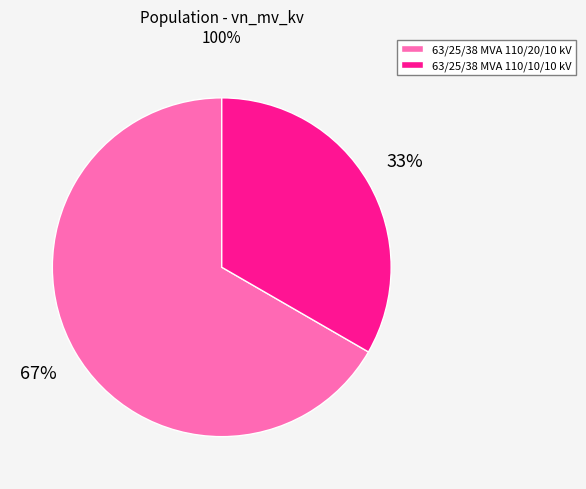

The 63/25/38 MVA 110/10/10 kV slice represents 46% of the pie. True or false?

False